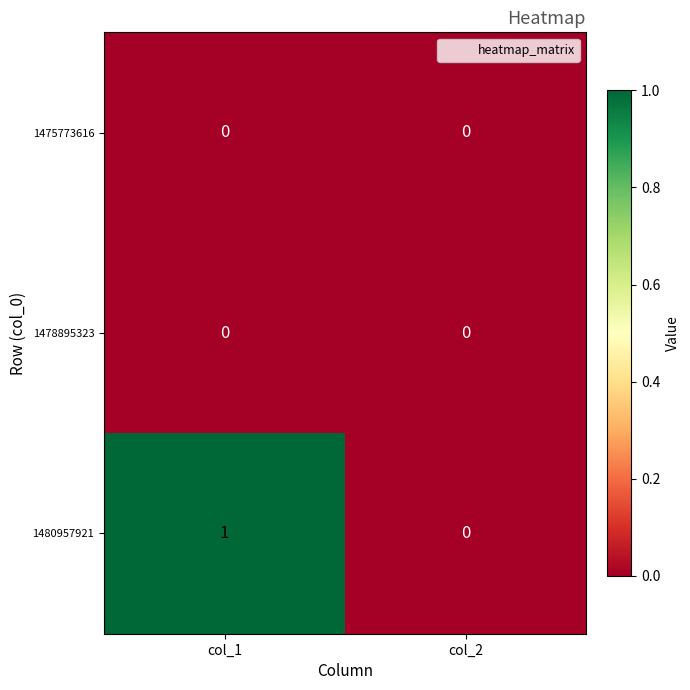

What is the difference between the highest and lowest values at col_1?

1